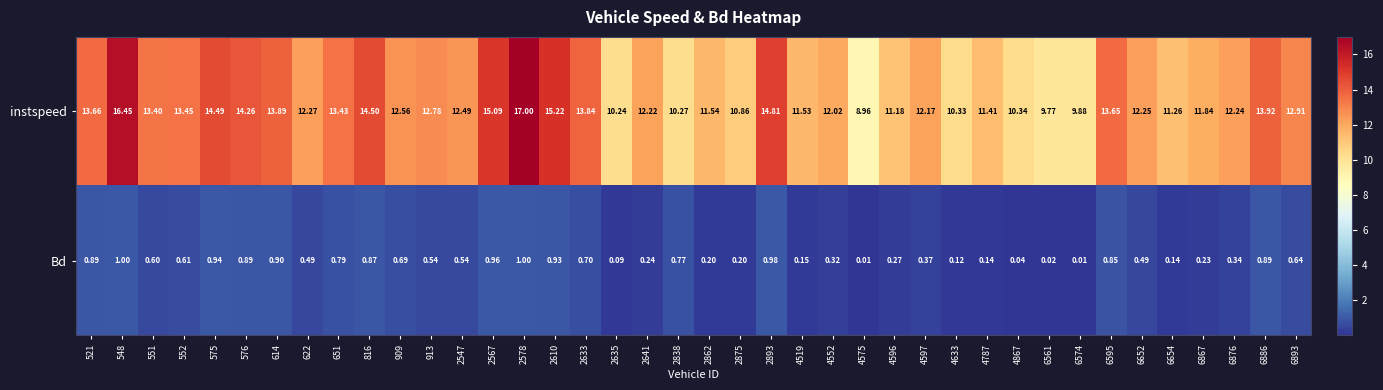

Which series changed the most between 2875 and 4867?

instspeed